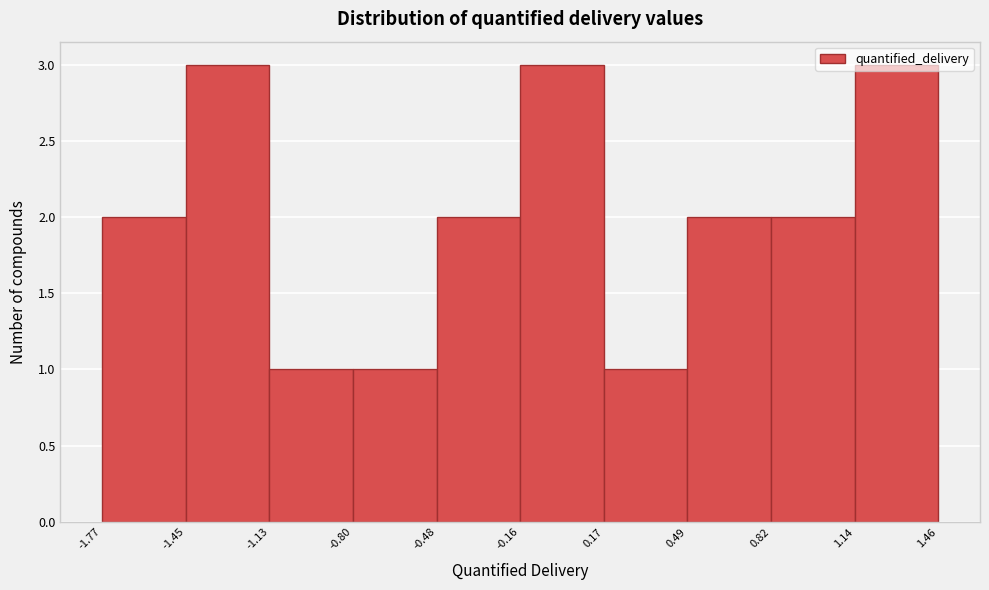

Reading left to right, list every bar in this chart as the range it spans on the x-axis followed by its height. The values are not printed on the chart, so give them approximately, as read against the axis.

-1.77 to -1.45: 2
-1.45 to -1.13: 3
-1.13 to -0.80: 1
-0.80 to -0.48: 1
-0.48 to -0.16: 2
-0.16 to 0.17: 3
0.17 to 0.49: 1
0.49 to 0.82: 2
0.82 to 1.14: 2
1.14 to 1.46: 3